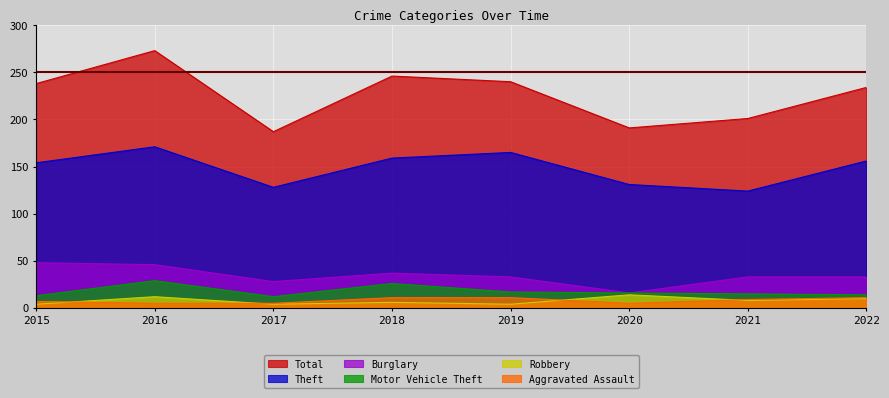

What is the total value across all series at 2018?

485